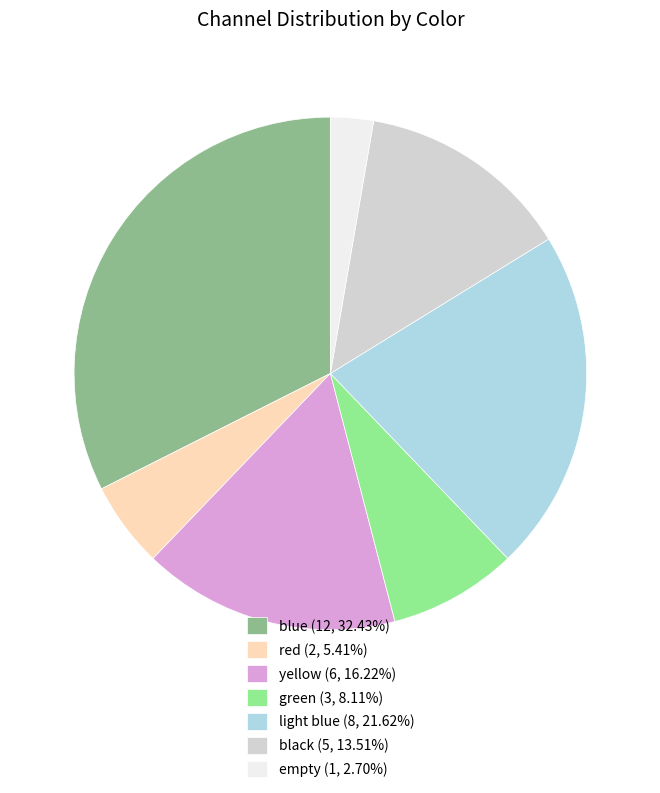

The light blue slice represents 22% of the pie. True or false?

True